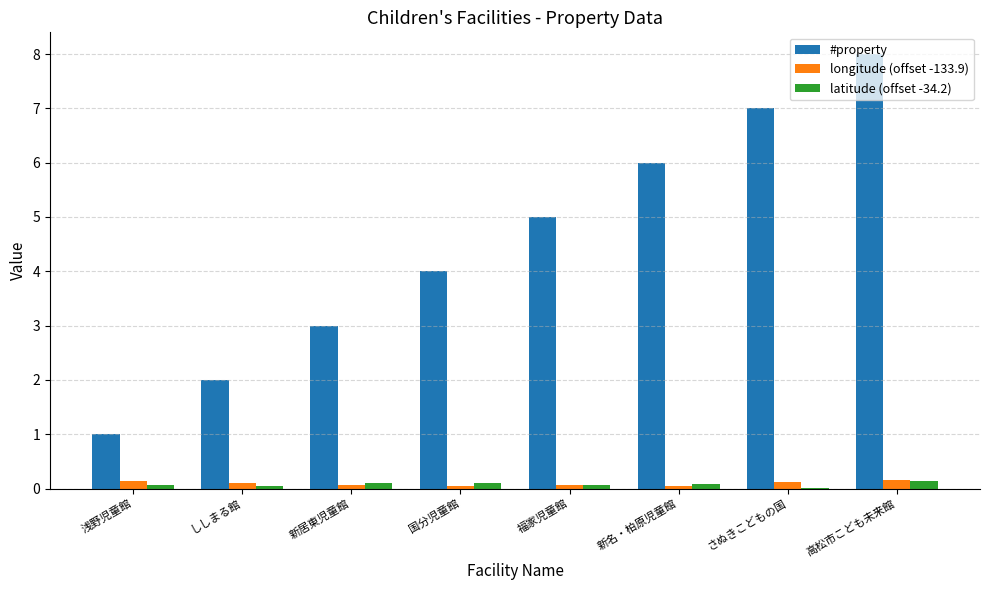

At which category is the sum across all series the highest?

高松市こども未来館